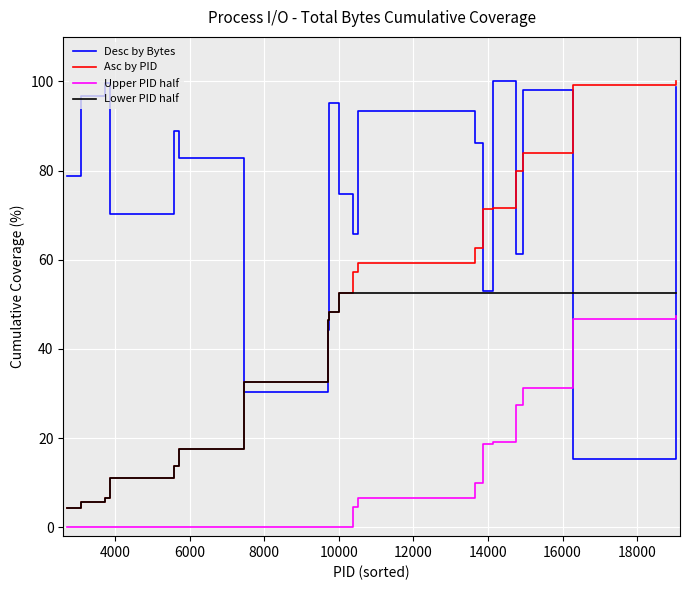

What is the greatest value displayed?

100.0